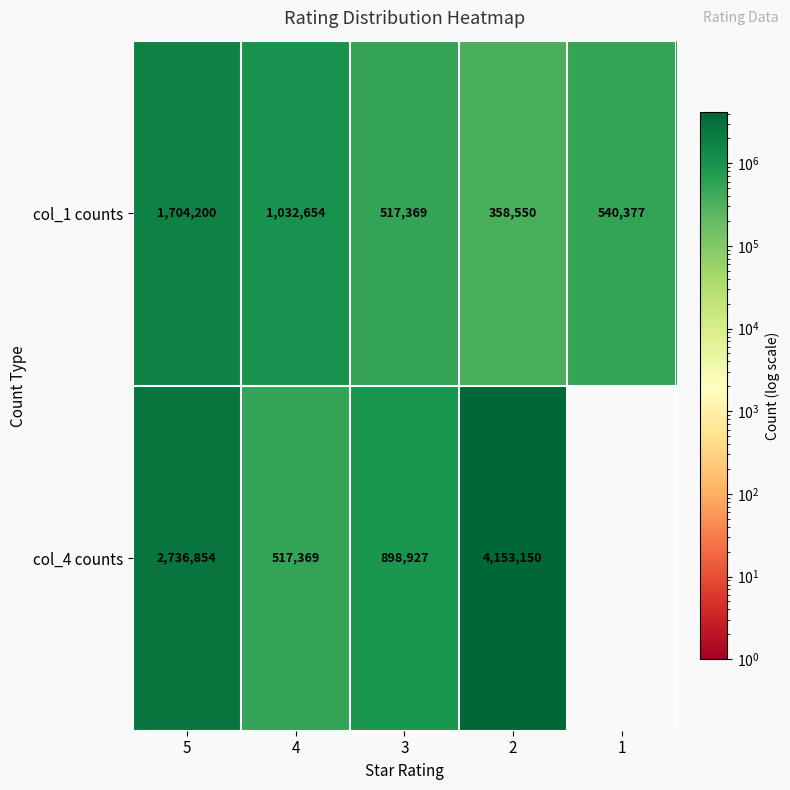

List the labels in order of col_1 counts value, smallest first.

2, 3, 1, 4, 5